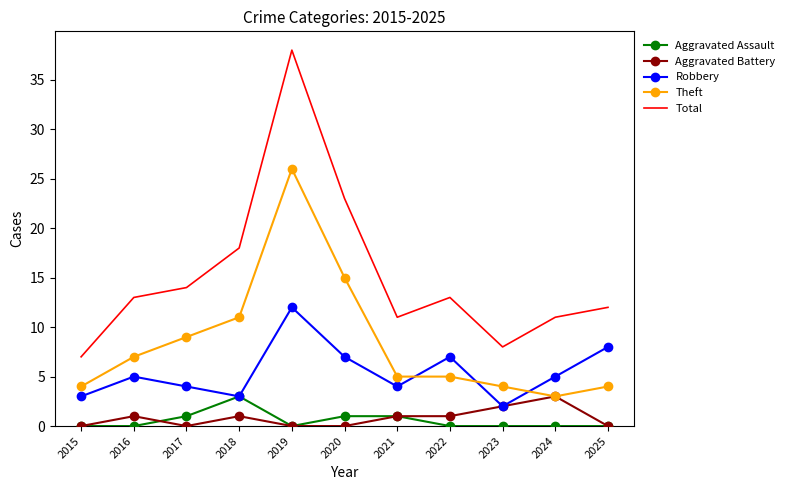

Which category has the highest value in the Robbery series?

2019